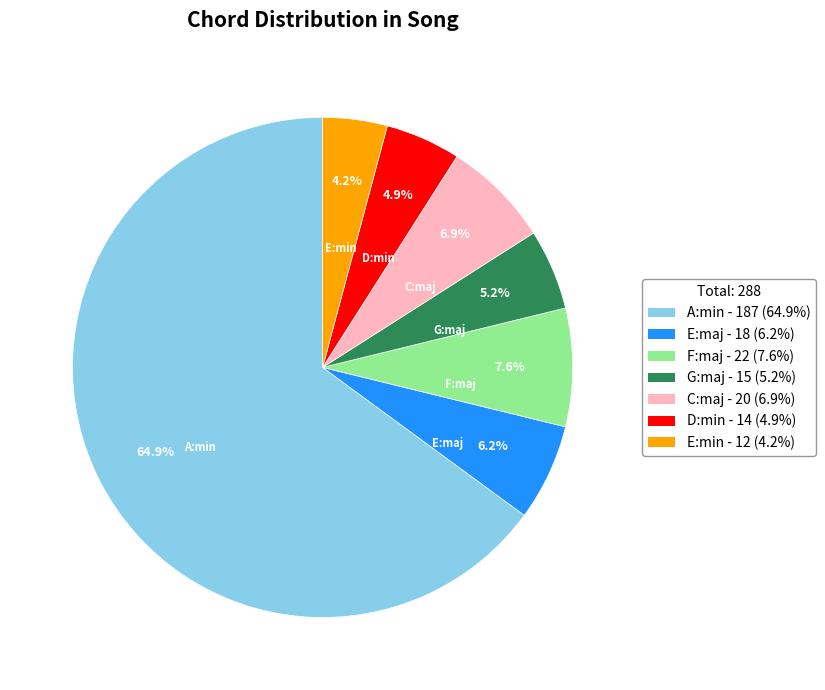

Which category has the biggest portion of the pie?

A:min